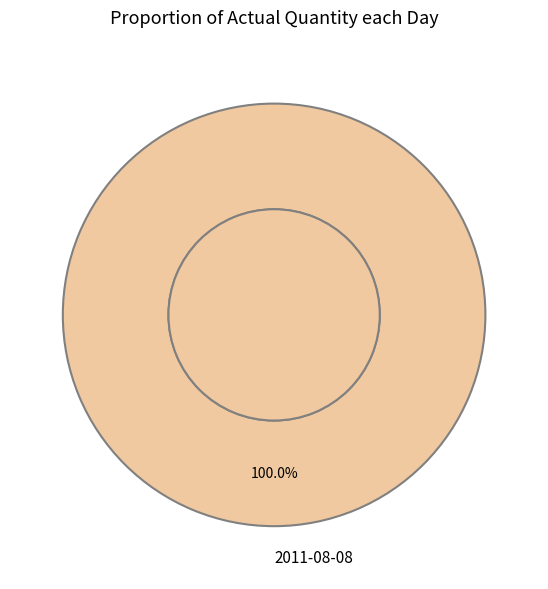

Is it true that 2011-07-25 is 0% of the pie?

True